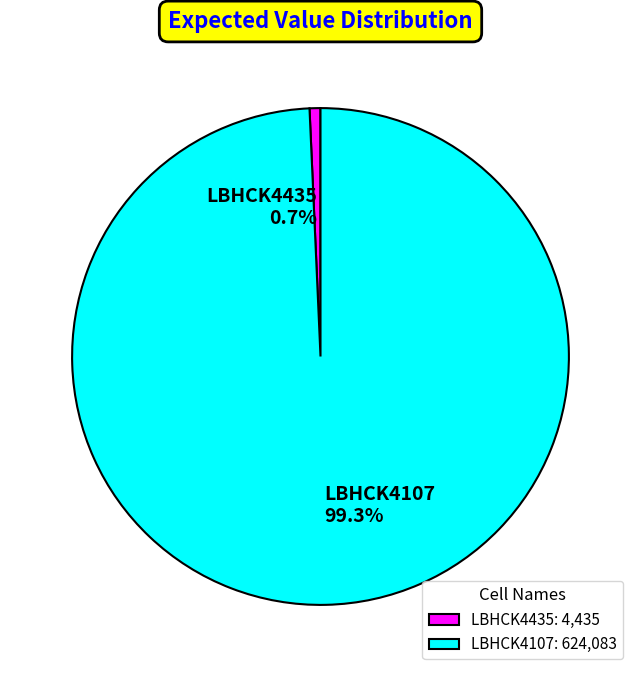

Is there any slice that represents more than half of the pie?

Yes